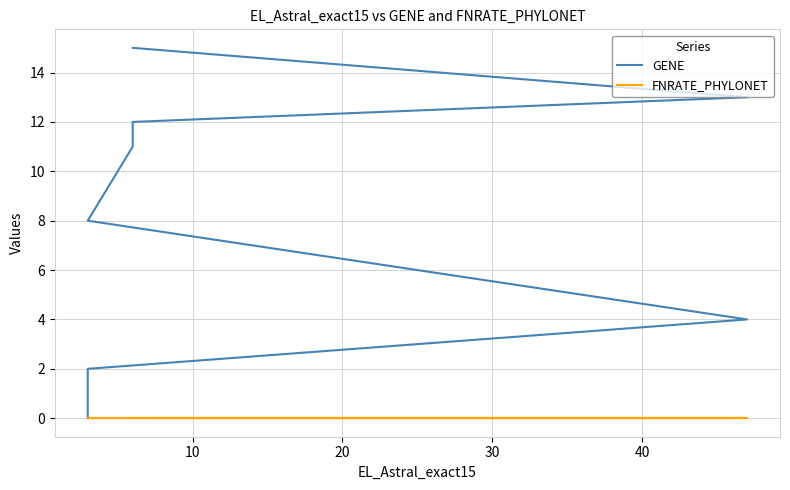

What is the highest value of the GENE series?

15